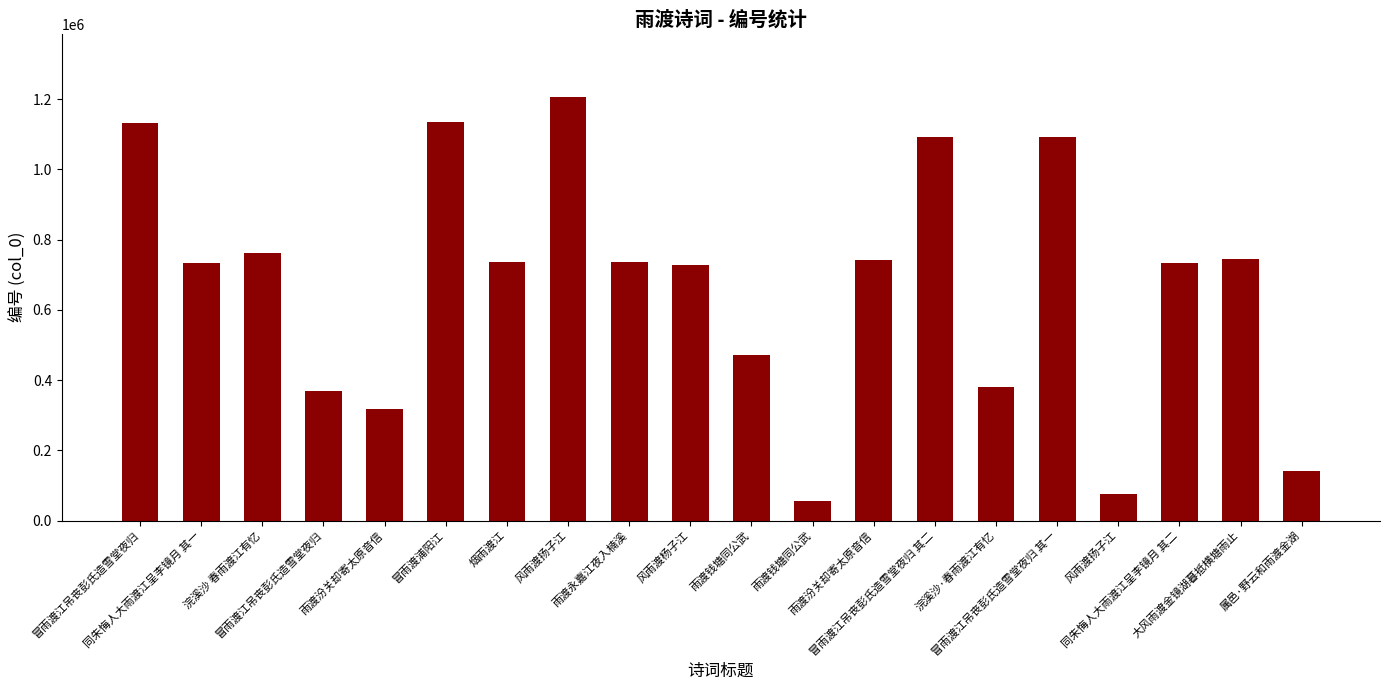

What is the label of the 2nd bar from the left?

同朱悔人大雨渡江呈李镜月 其一